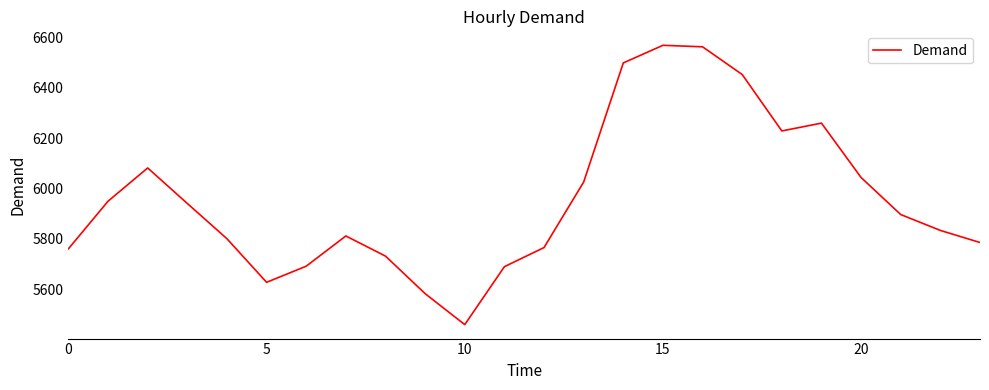

What is the greatest value displayed?

6569